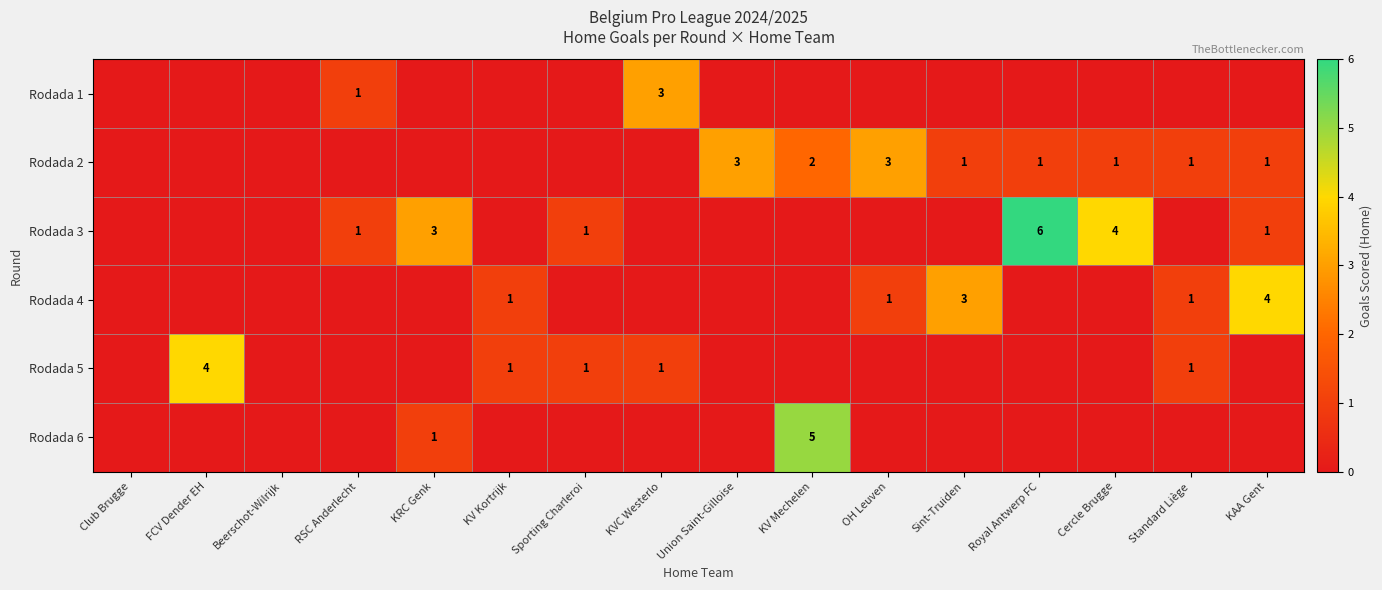

Is it true that Rodada 3 equals 4 at KRC Genk?

False